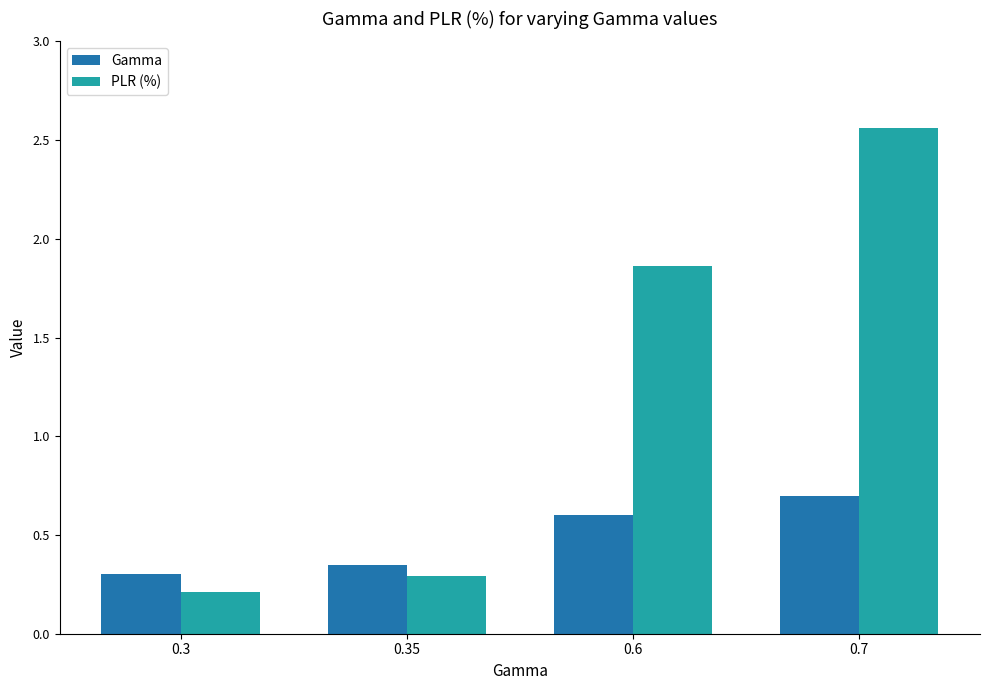

What is the sum of all PLR (%) values?

4.9